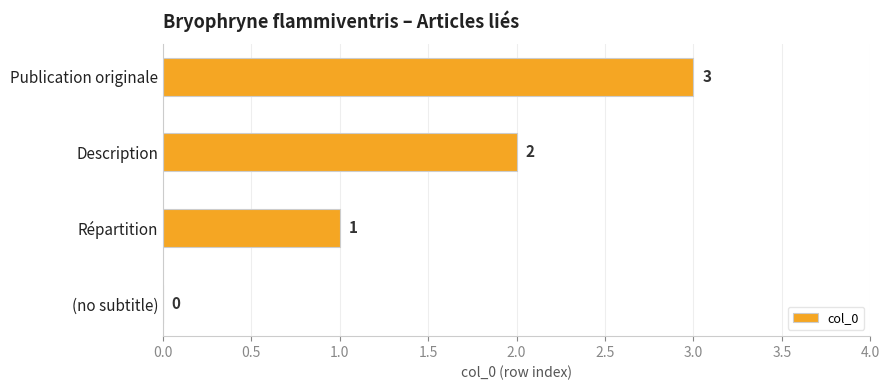

What is the greatest value displayed?

3